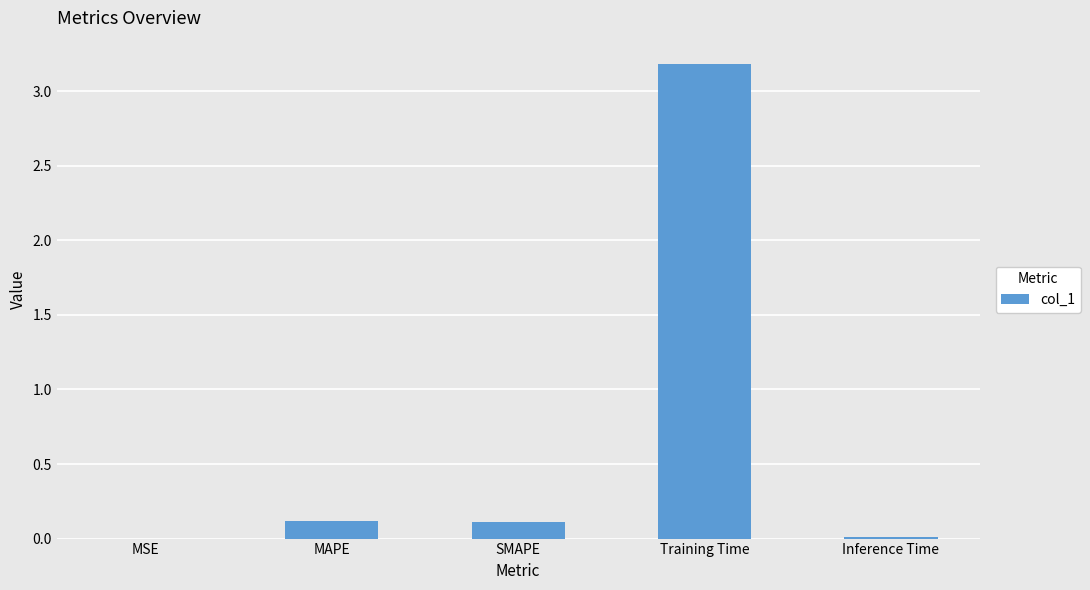

What is the greatest value displayed?

3.2